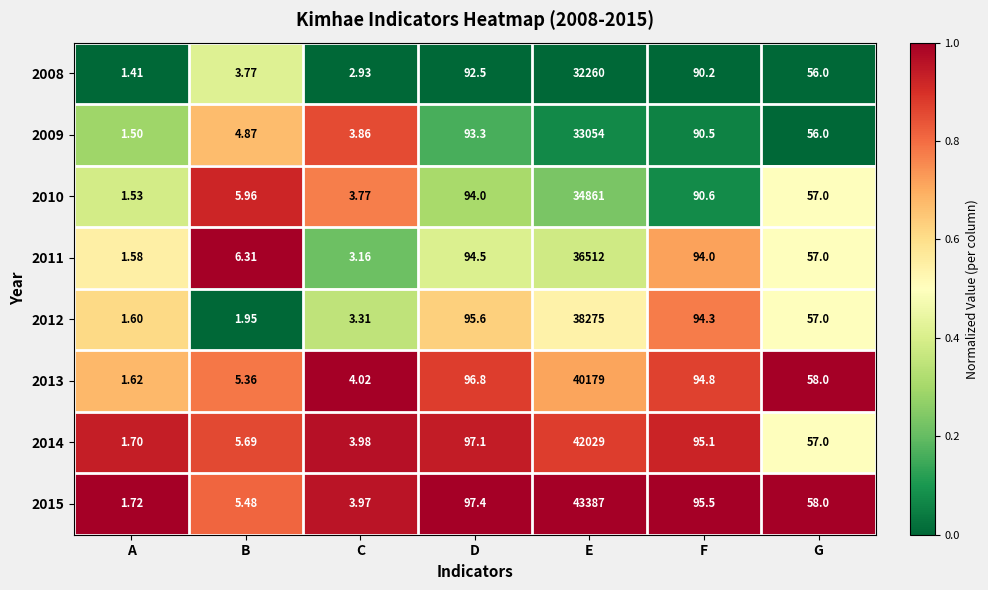

Which category has the lowest value in the 2013 series?

A